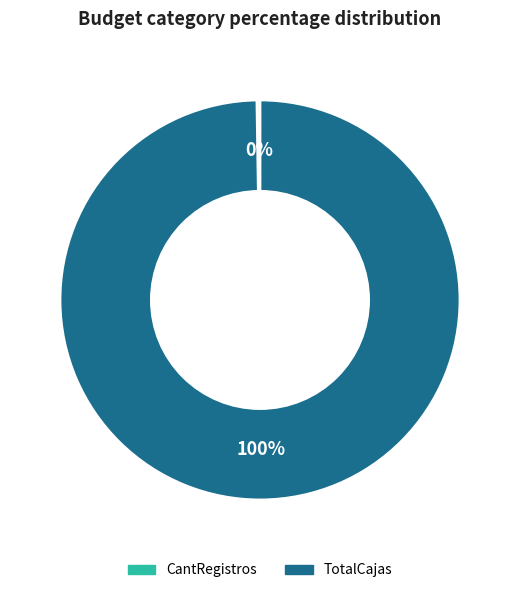

To the nearest percent, what is the difference between the largest and smallest slice percentages?

100%